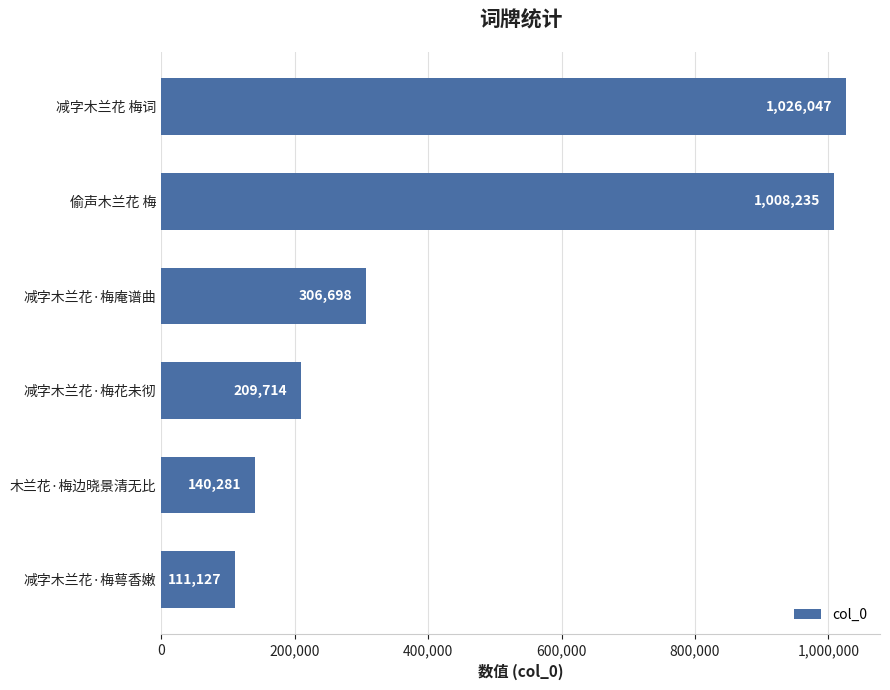

True or false: the data shows 111127 at 减字木兰花·梅萼香嫩.

True